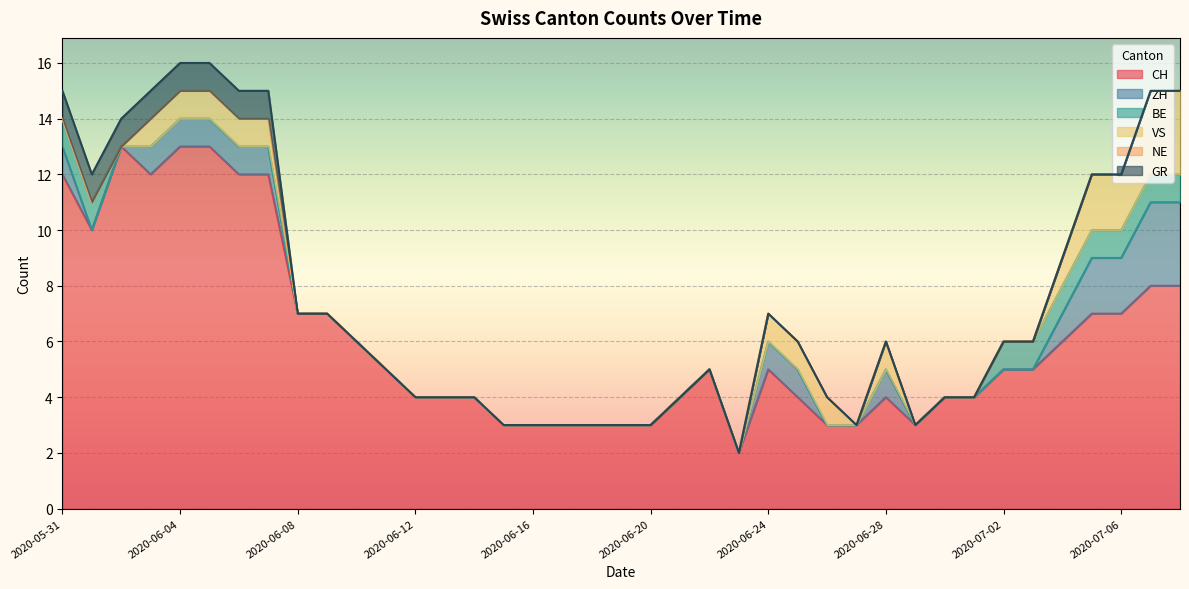

The value of ZH at 2020-06-21 is 0. True or false?

True